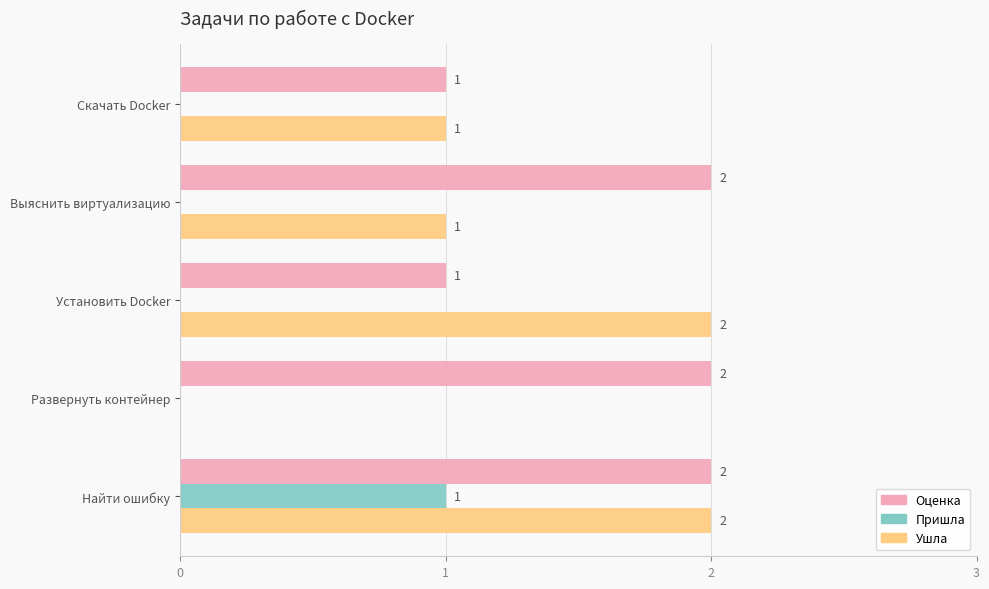

The Оценка series shows 3 at Выяснить виртуализацию. True or false?

False